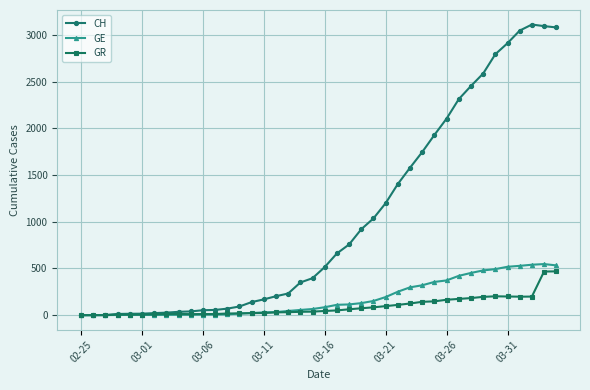

How many data points in GR are less than 45?

20